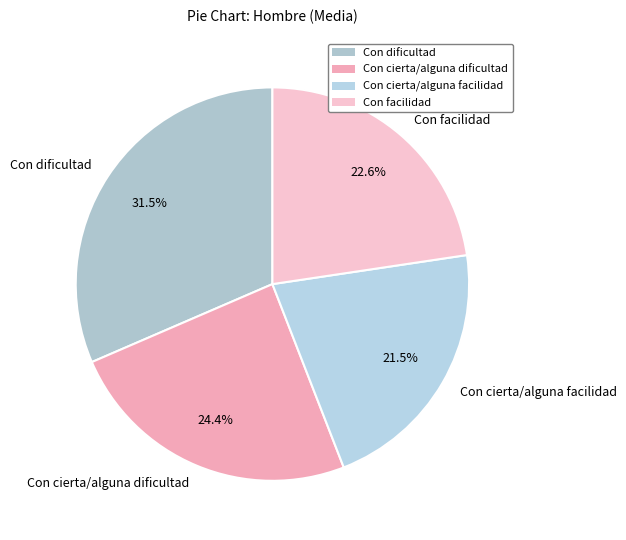

How much of the chart is everything except Con cierta/alguna dificultad?

75.6%